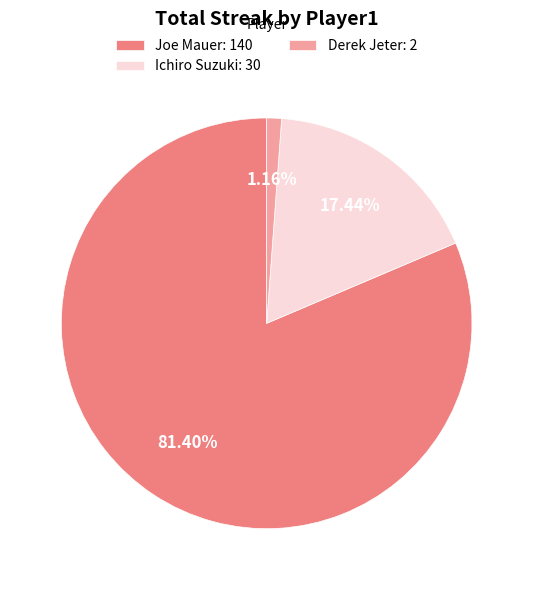

How many slices are in this pie chart?

3